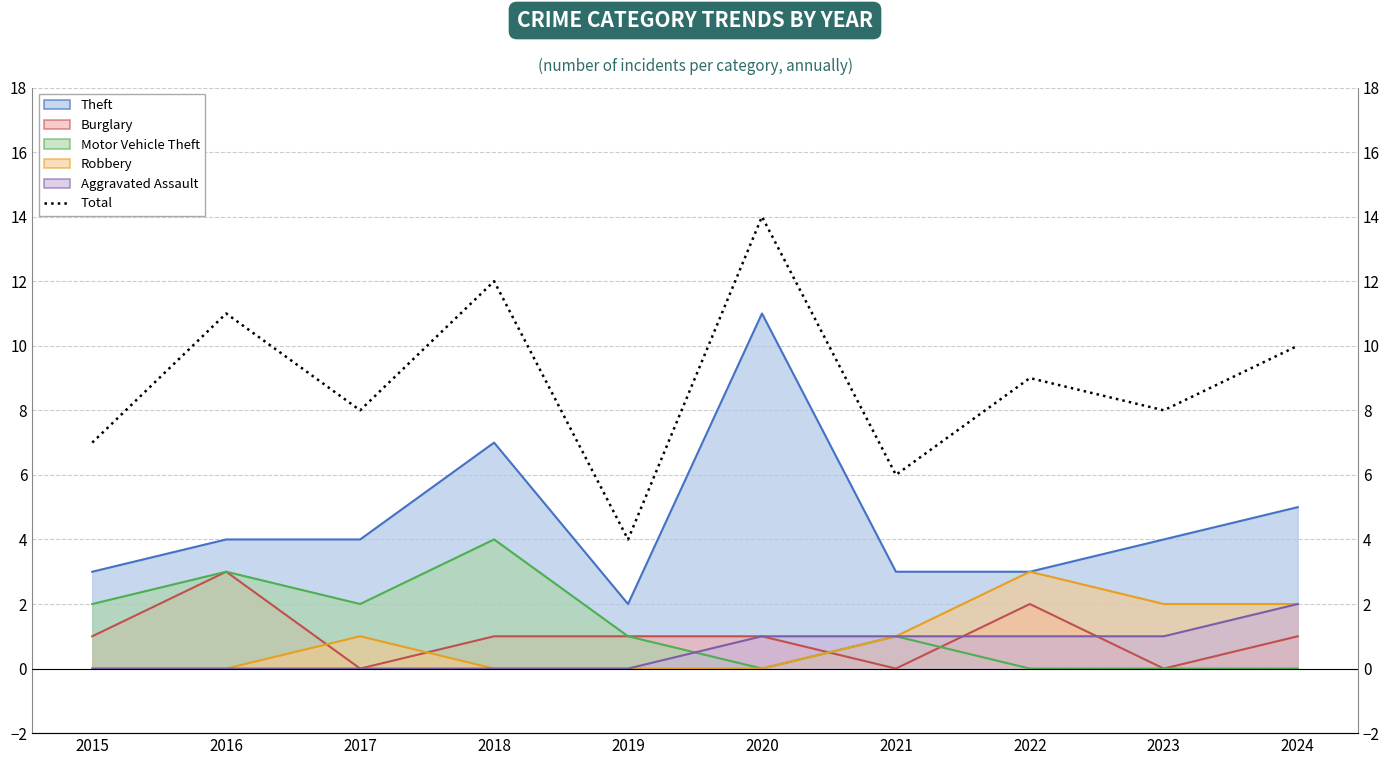

Which has a higher value, 2020 or 2022?

2020